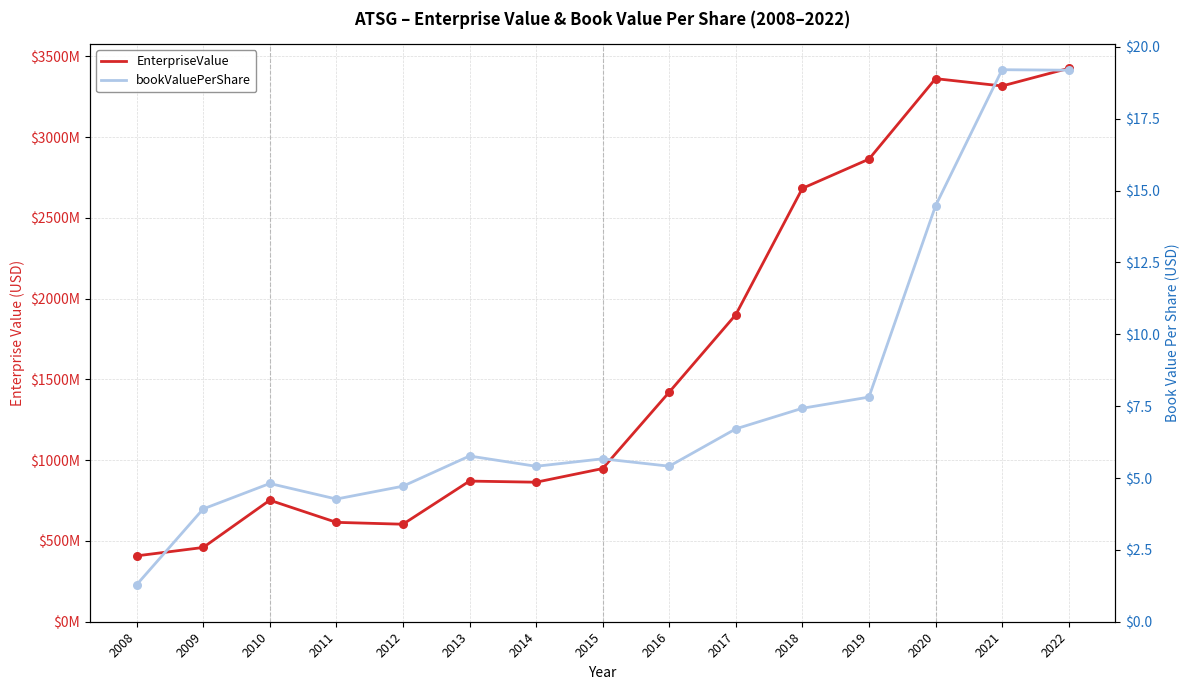

What is the total value across all series at 2009?

459657363.9